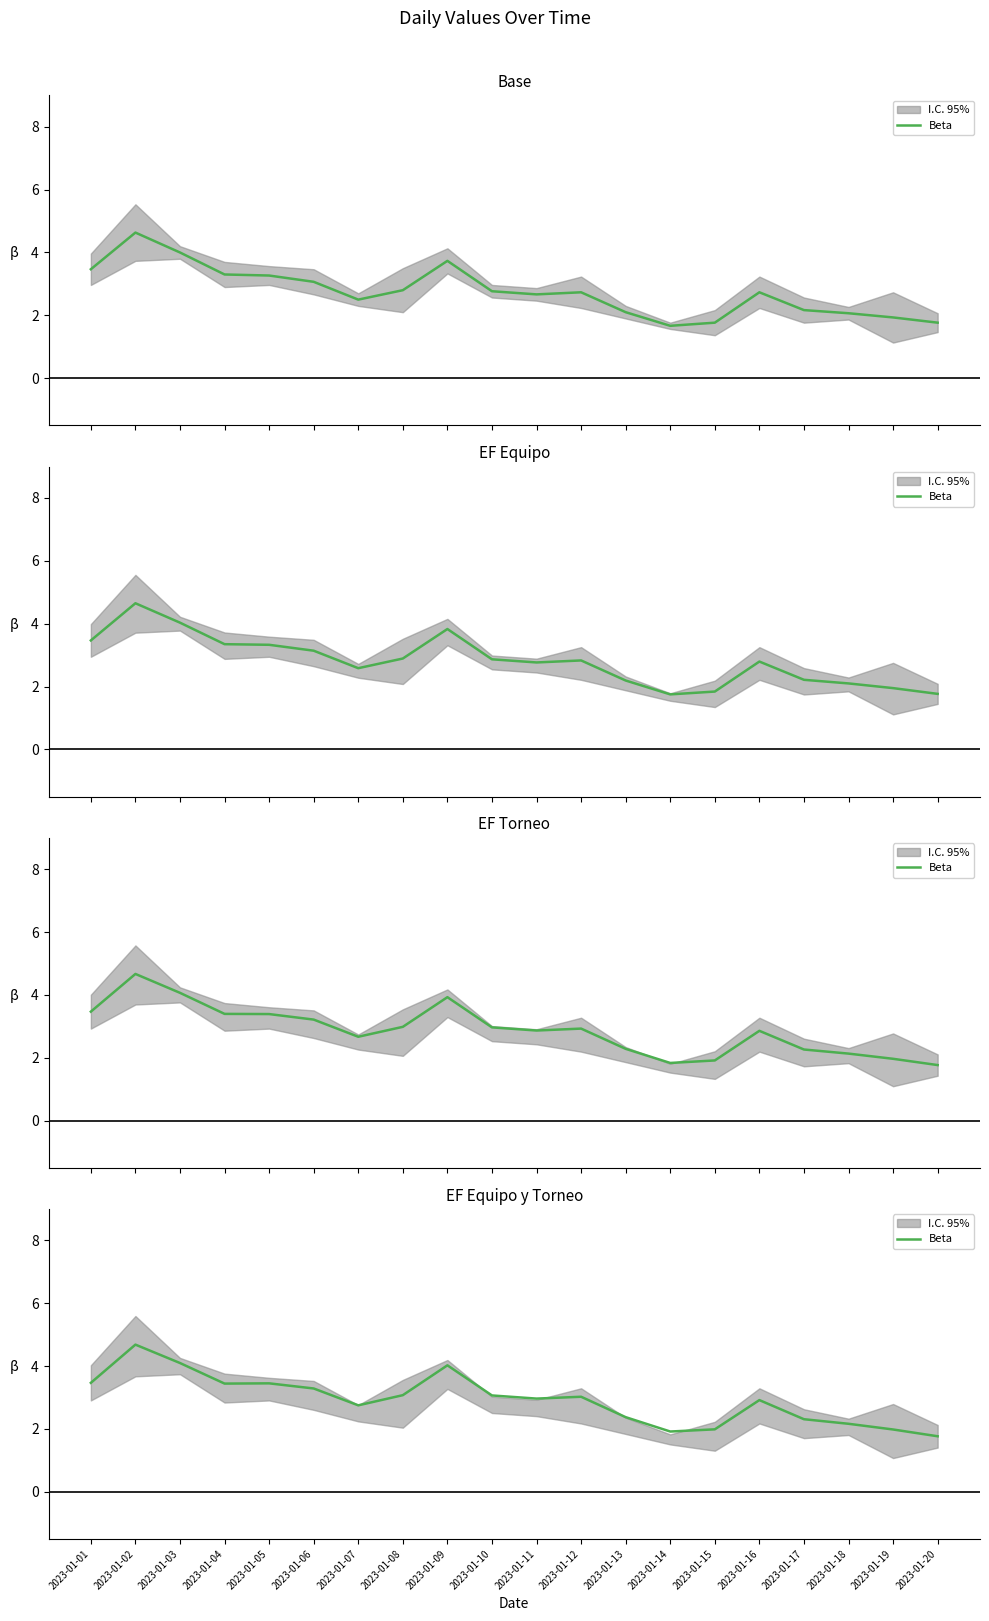

Approximately how many times larger is the value at 2023-01-18 compared to 2023-01-01?

0.6